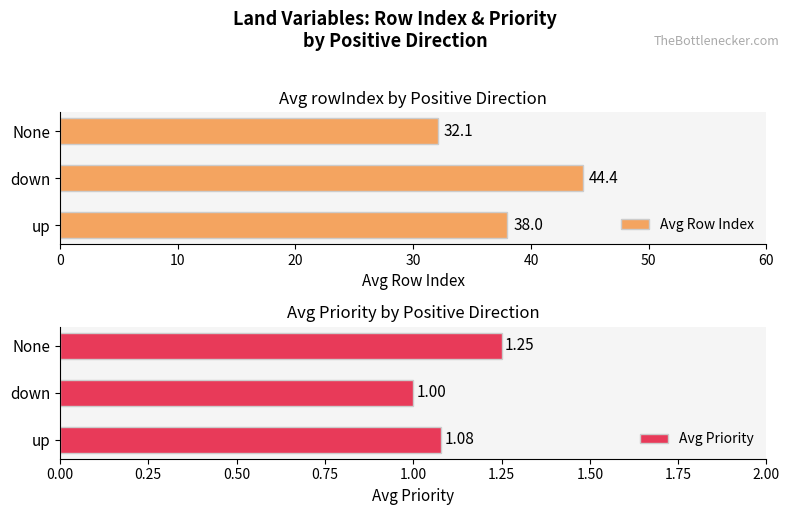

Is it true that Avg Row Index equals 38.0 at up?

True